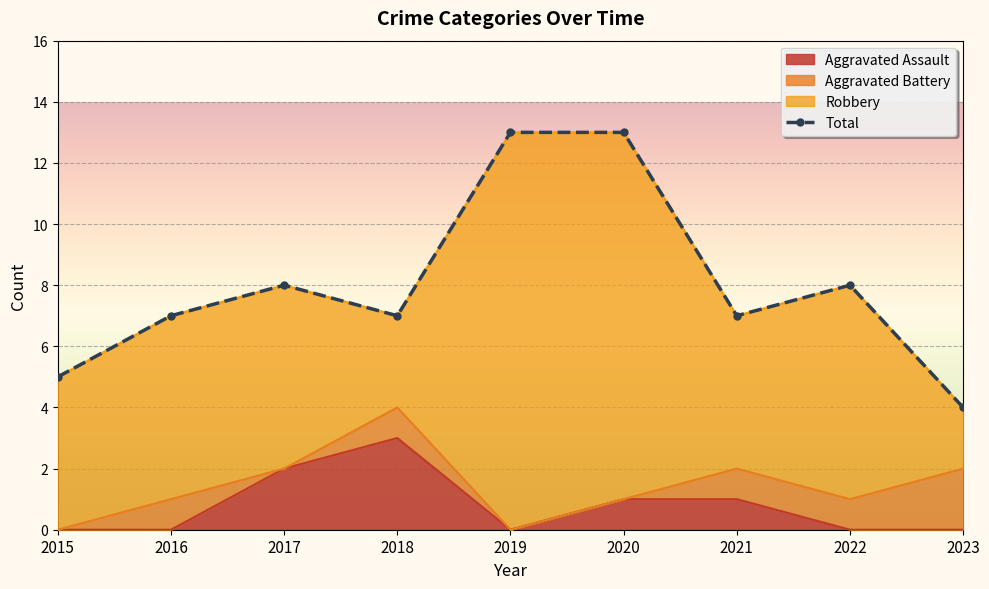

Which category has the highest value in the Aggravated Assault series?

2018